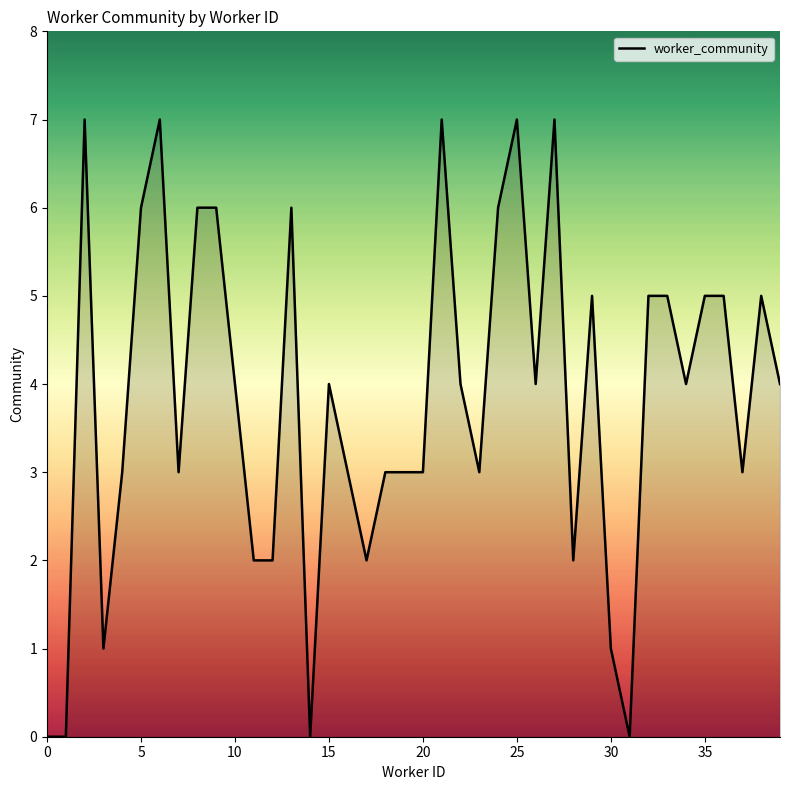

What is the maximum value shown in the chart?

7